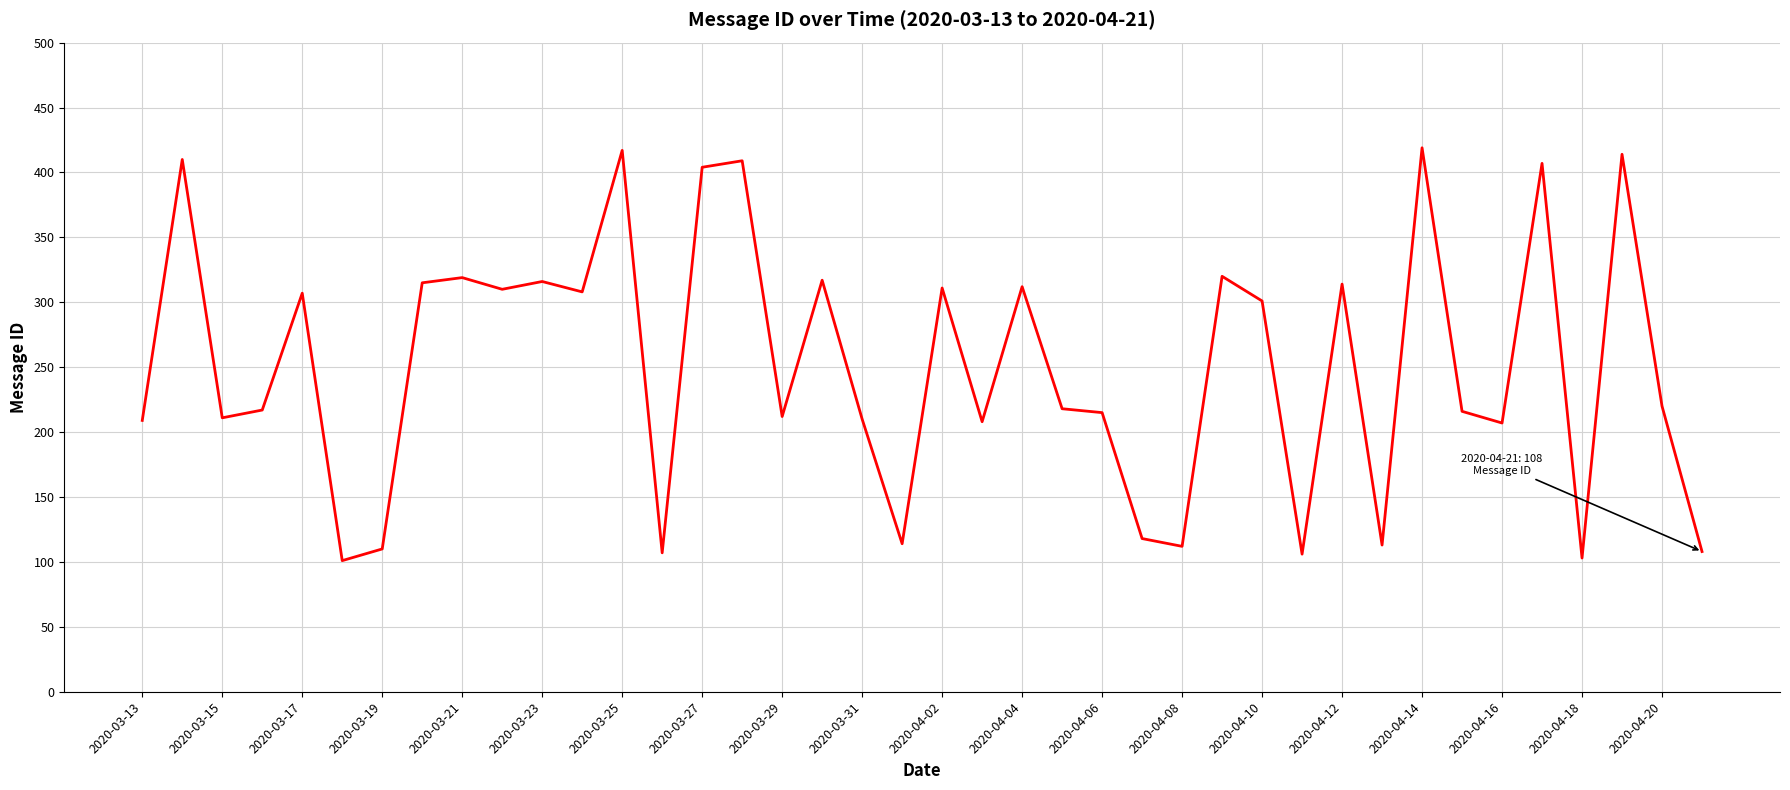

What is the difference between the maximum and minimum values?

318